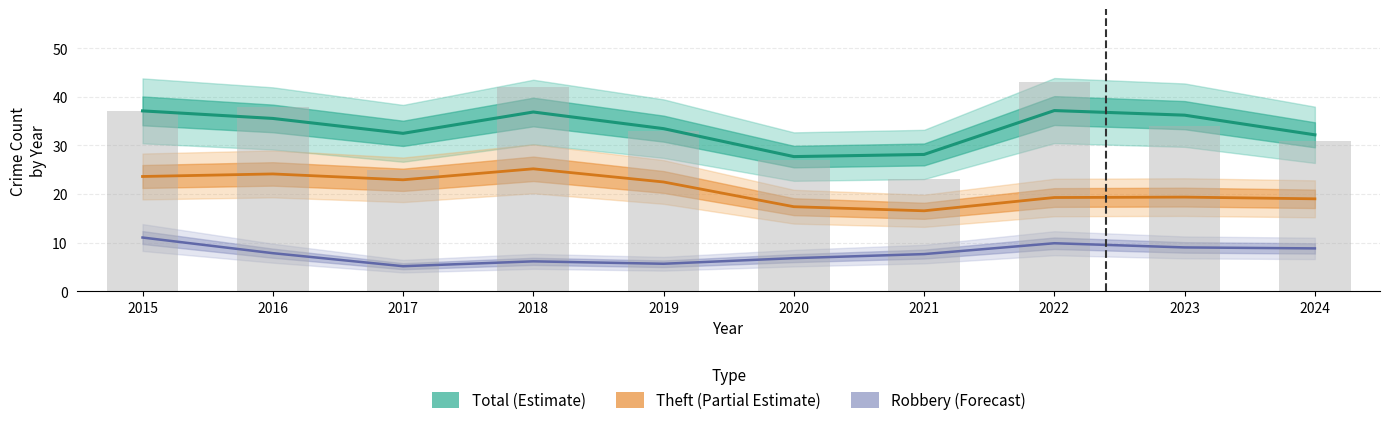

True or false: Theft has a value of 35 at 2016.

False